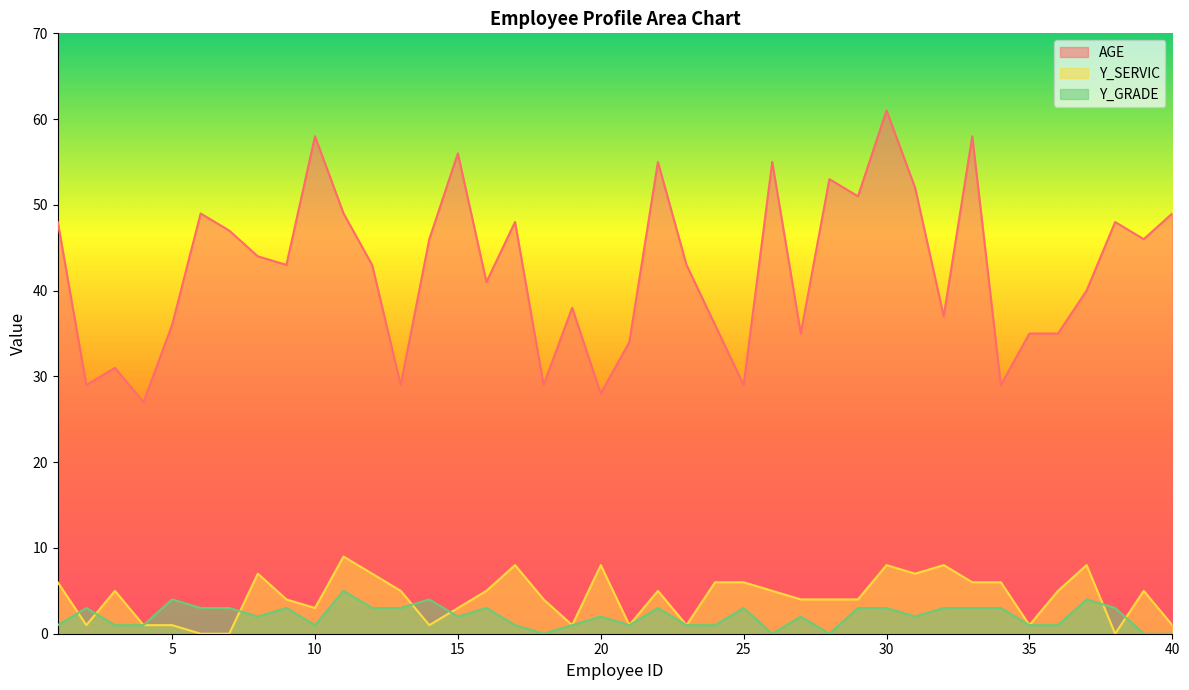

What is the approximate value of Y_GRADE at 38?

3